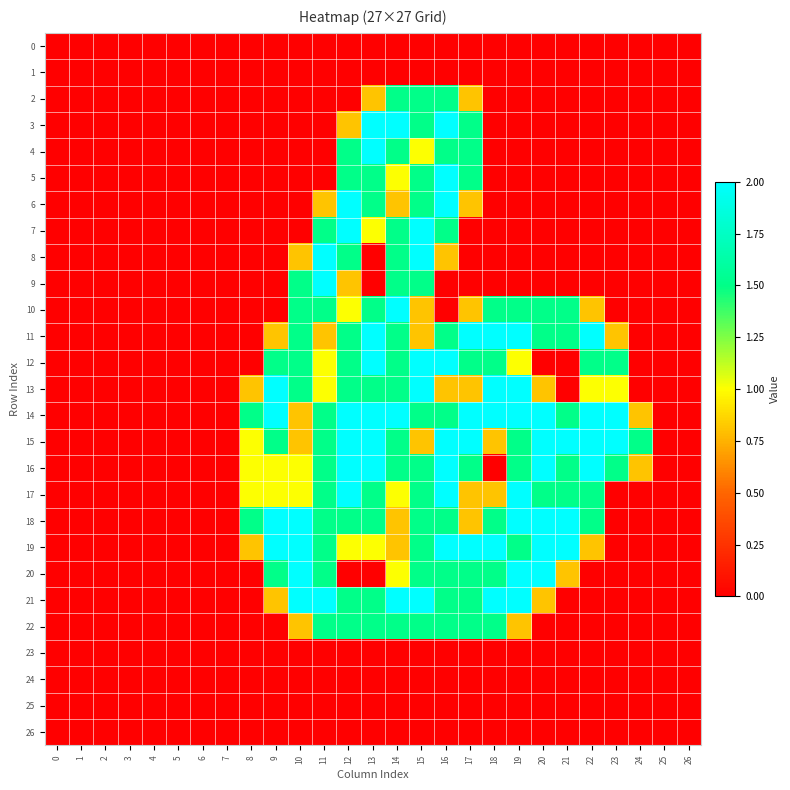

Which series has the largest total across all categories?

14